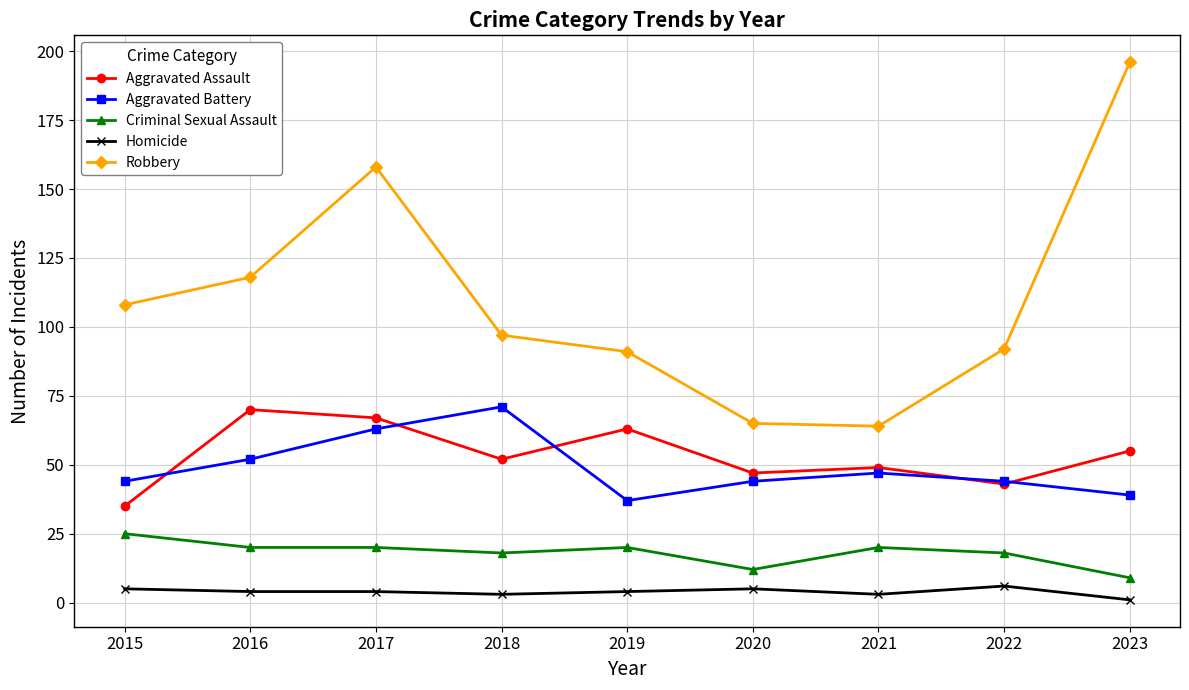

Reading left to right, what are all the values shown in this chart?

Aggravated Assault: 35	70	67	52	63	47	49	43	55
Aggravated Battery: 44	52	63	71	37	44	47	44	39
Criminal Sexual Assault: 25	20	20	18	20	12	20	18	9
Homicide: 5	4	4	3	4	5	3	6	1
Robbery: 108	118	158	97	91	65	64	92	196